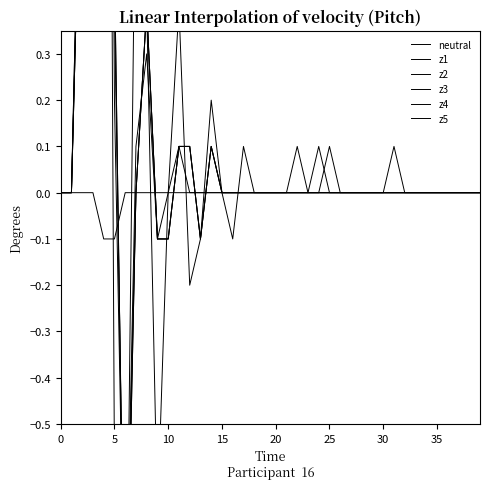

What is the value of the z2 point at the 3rd from the left?

0.9